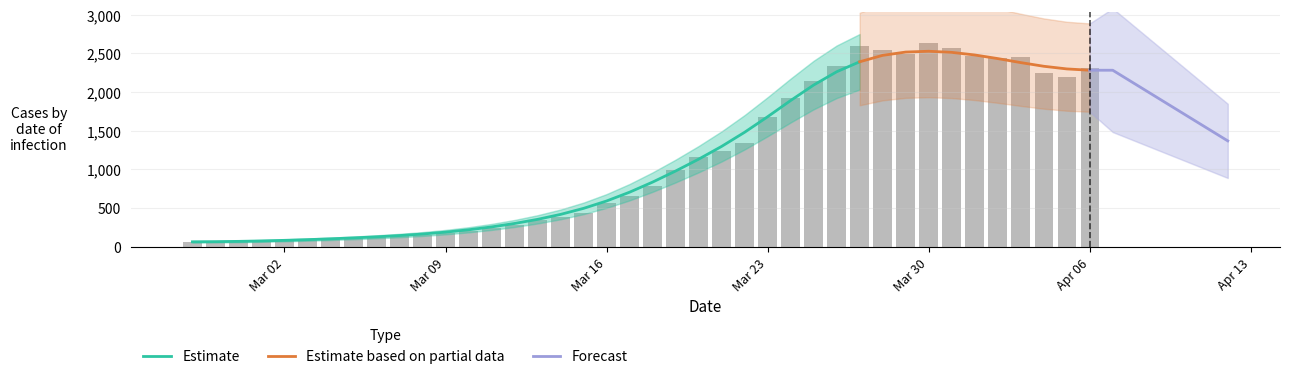

Does the chart contain stacked bars?

No